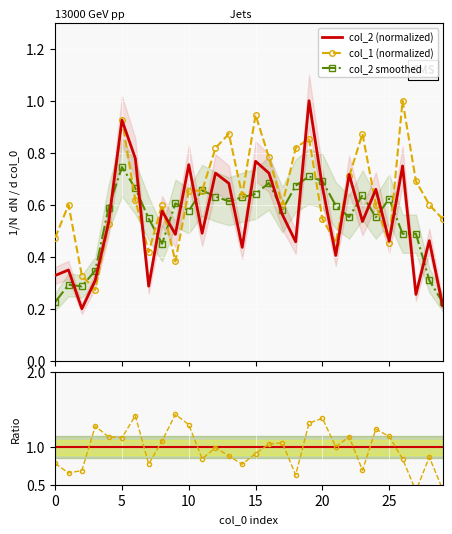

What is the highest value of the col_2 series?

1.0